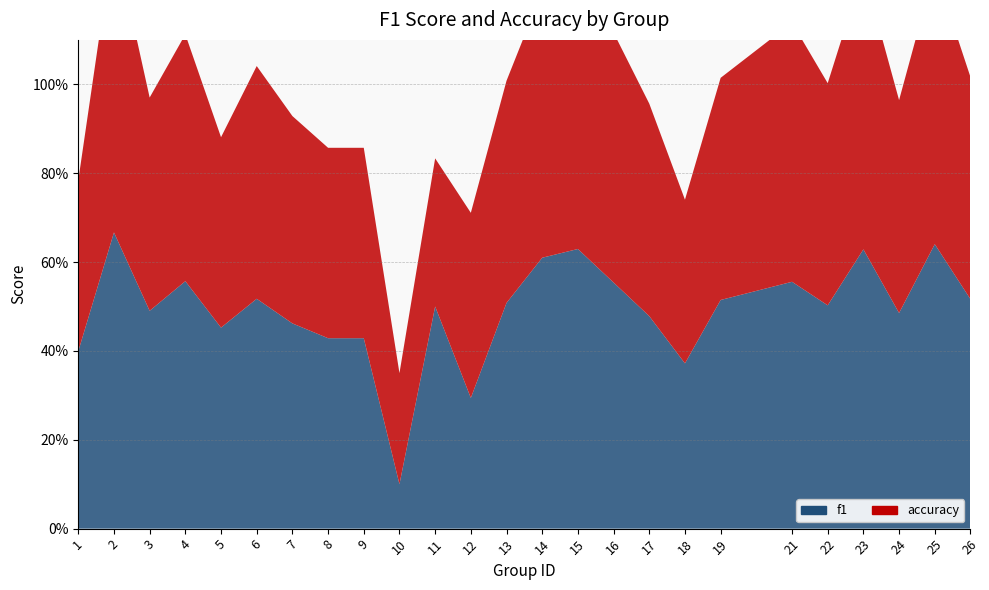

Reading left to right, extract all data points from this chart.

f1: 0.4	0.7	0.5	0.6	0.5	0.5	0.5	0.4	0.4	0.1	0.5	0.3	0.5	0.6	0.6	0.6	0.5	0.4	0.5	0.6	0.5	0.6	0.5	0.6	0.5
accuracy: 0.4	0.7	0.5	0.6	0.4	0.5	0.5	0.4	0.4	0.2	0.3	0.4	0.5	0.6	0.6	0.6	0.5	0.4	0.5	0.6	0.5	0.6	0.5	0.6	0.5